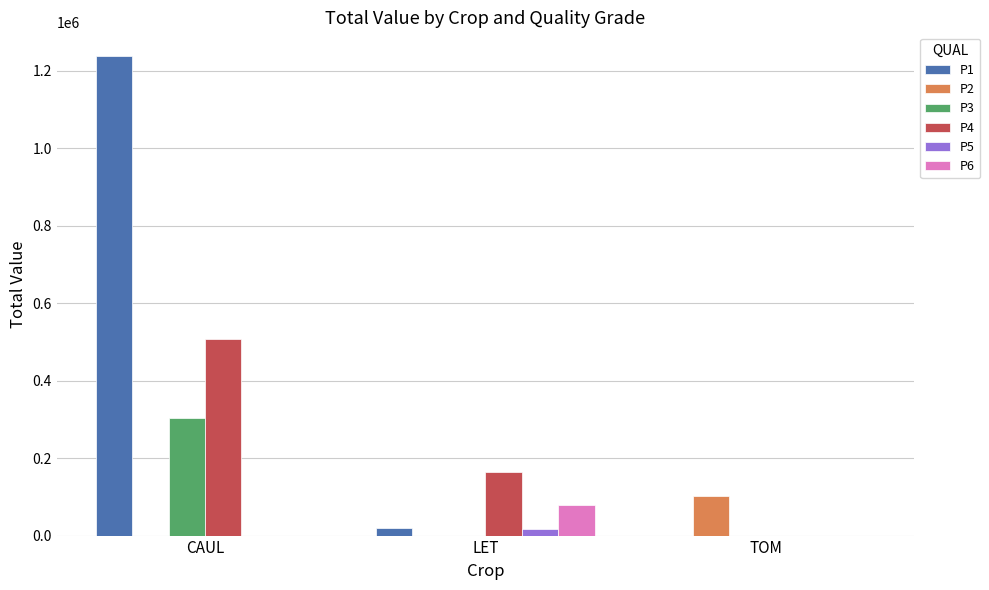

Is the value of P5 at TOM greater than the value of P3 at CAUL?

No